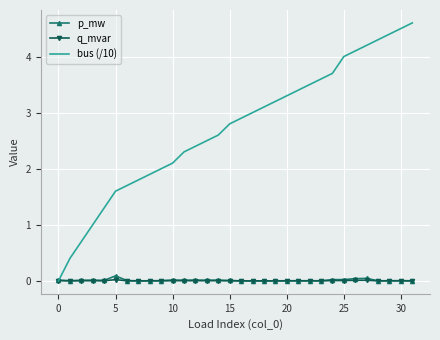

Which series has the widest spread of values?

bus (/10)